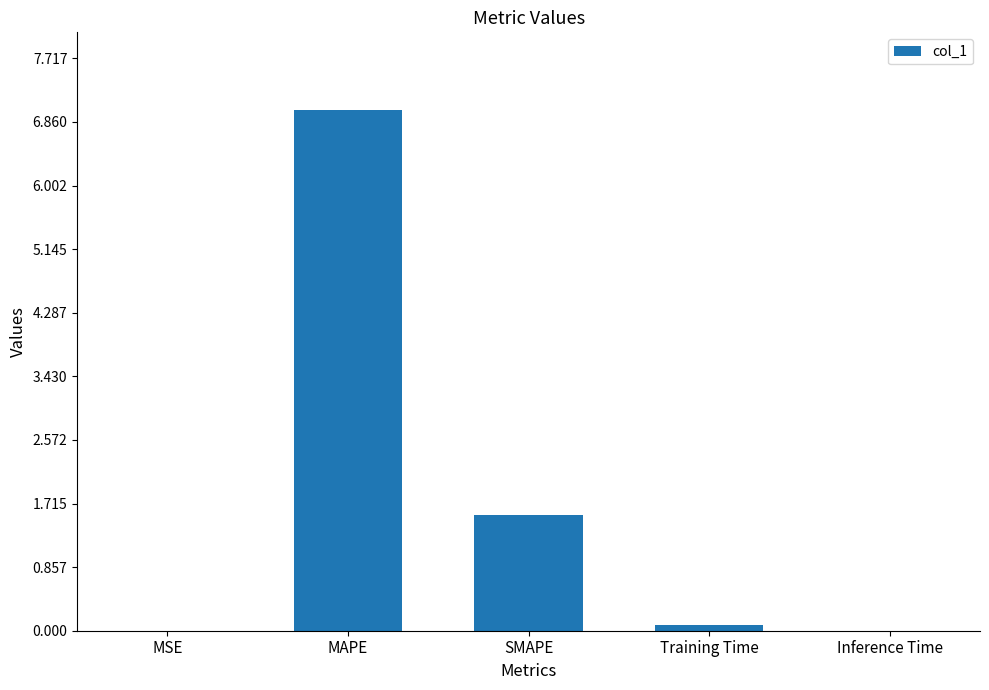

What is the change in value from Training Time to Inference Time?

-0.1